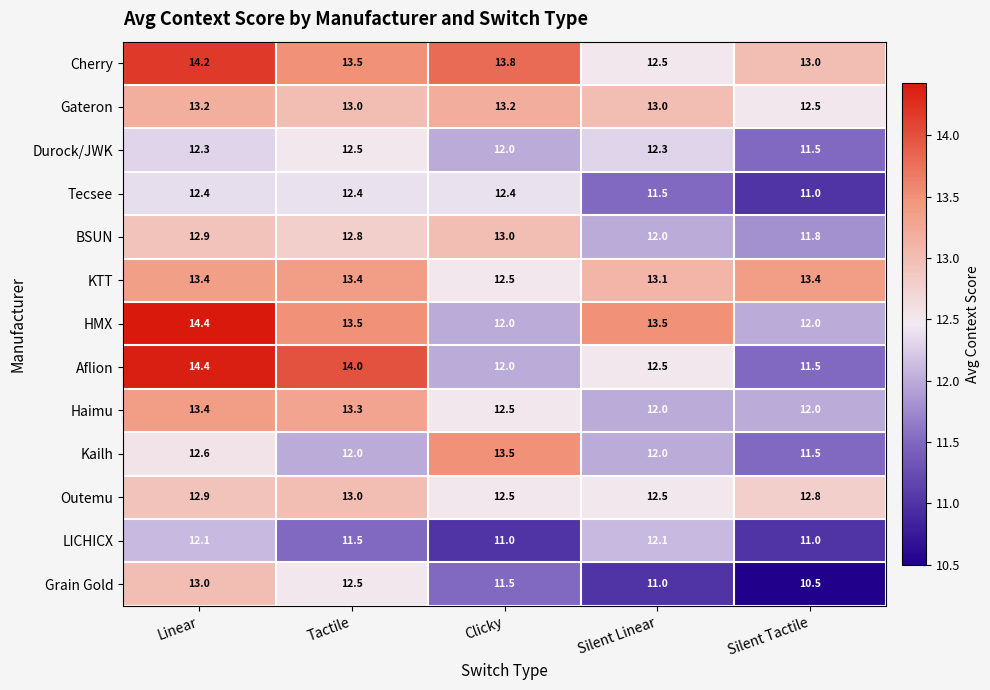

What is the difference between the Gateron values at Tactile and Silent Tactile?

0.5